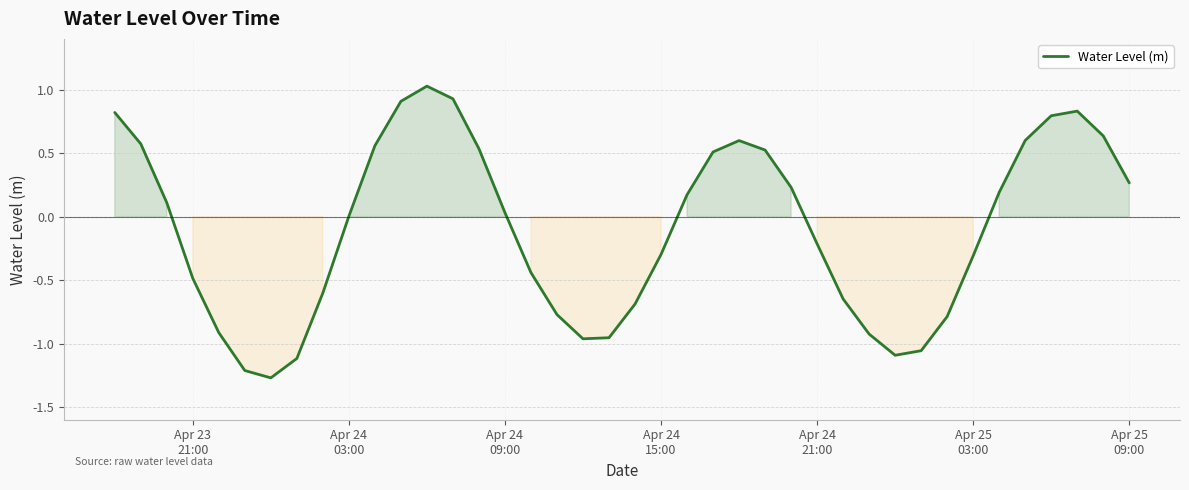

True or false: there are more than 1 points higher than both neighbors.

True